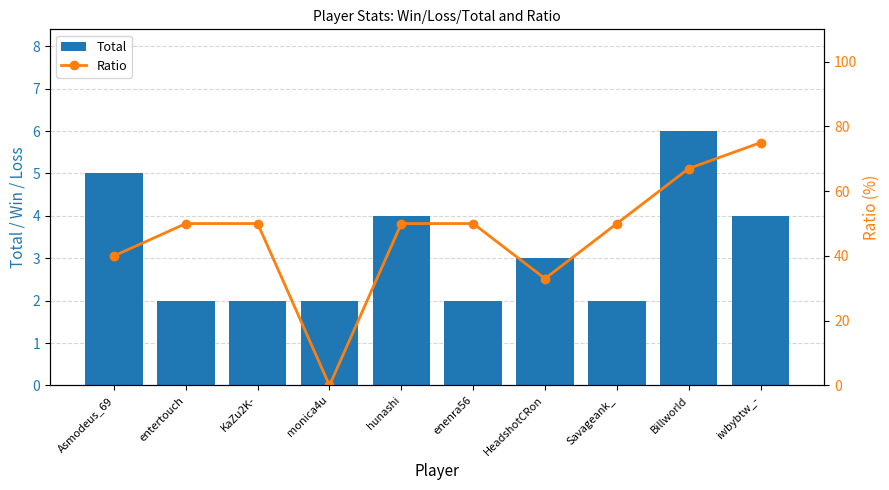

What position from the right is HeadshotCRon?

4